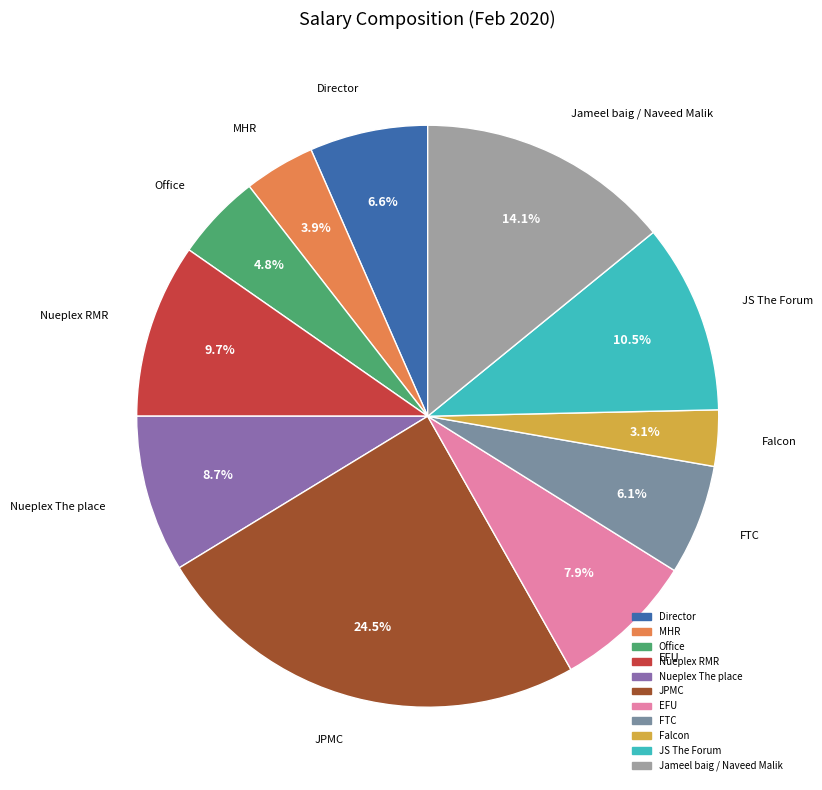

Approximately how many times larger is the value at Nueplex The place compared to Director?

1.3